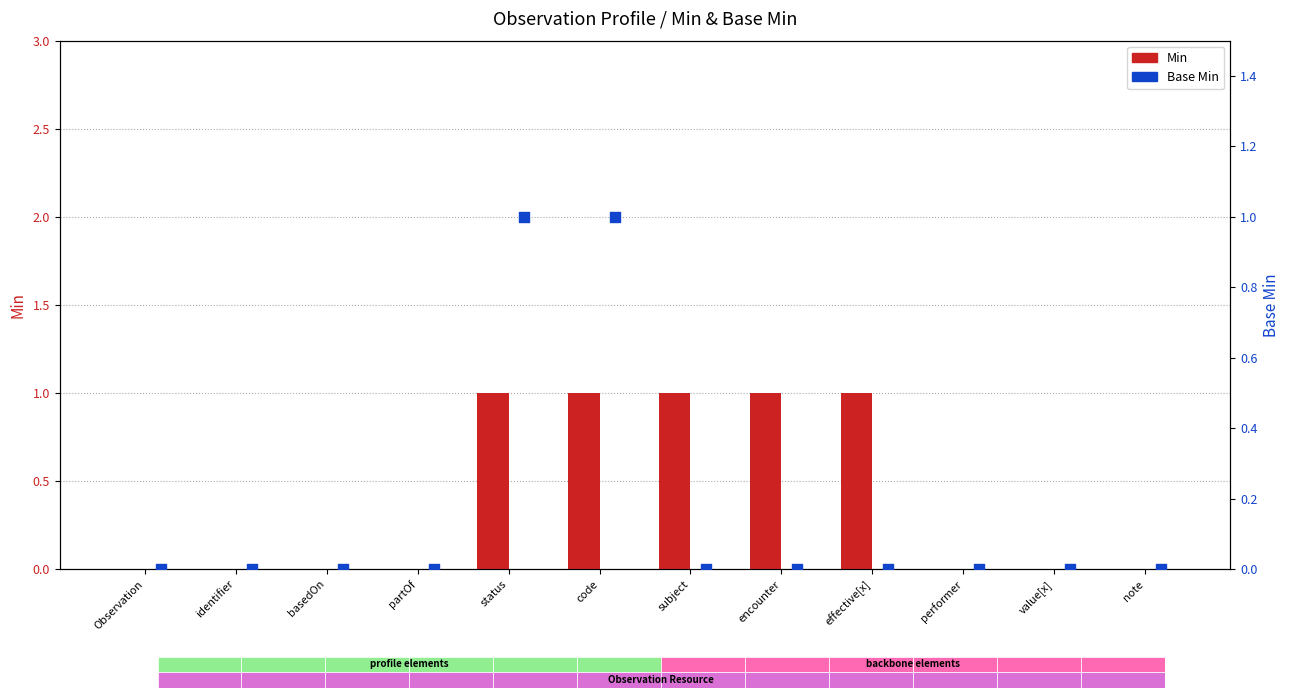

Is the value of Min at status greater than the value of Base Min at Observation?

Yes